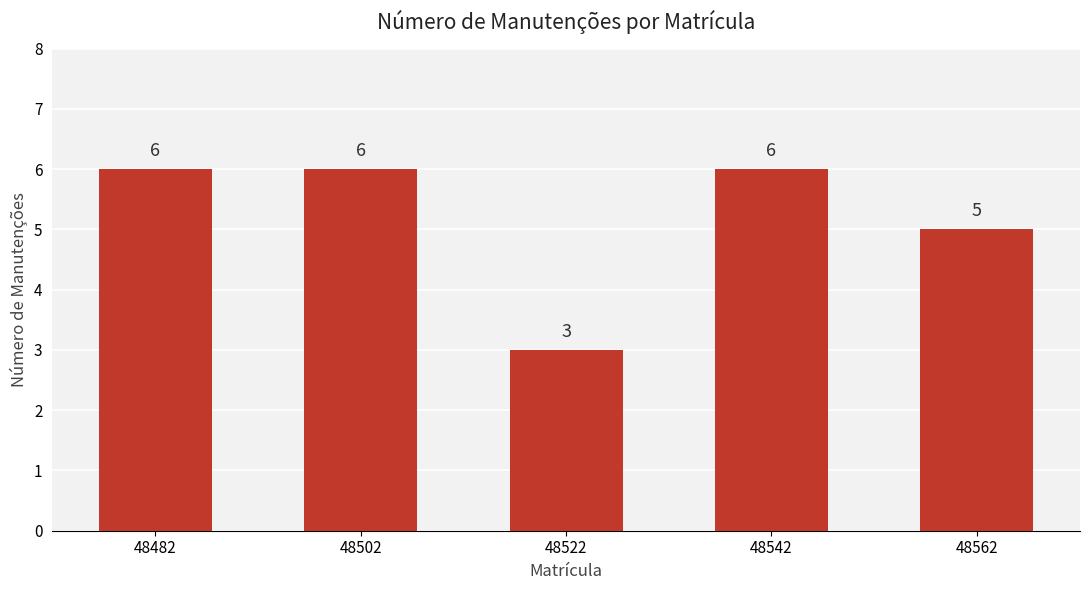

How many distinct data groups are displayed?

1